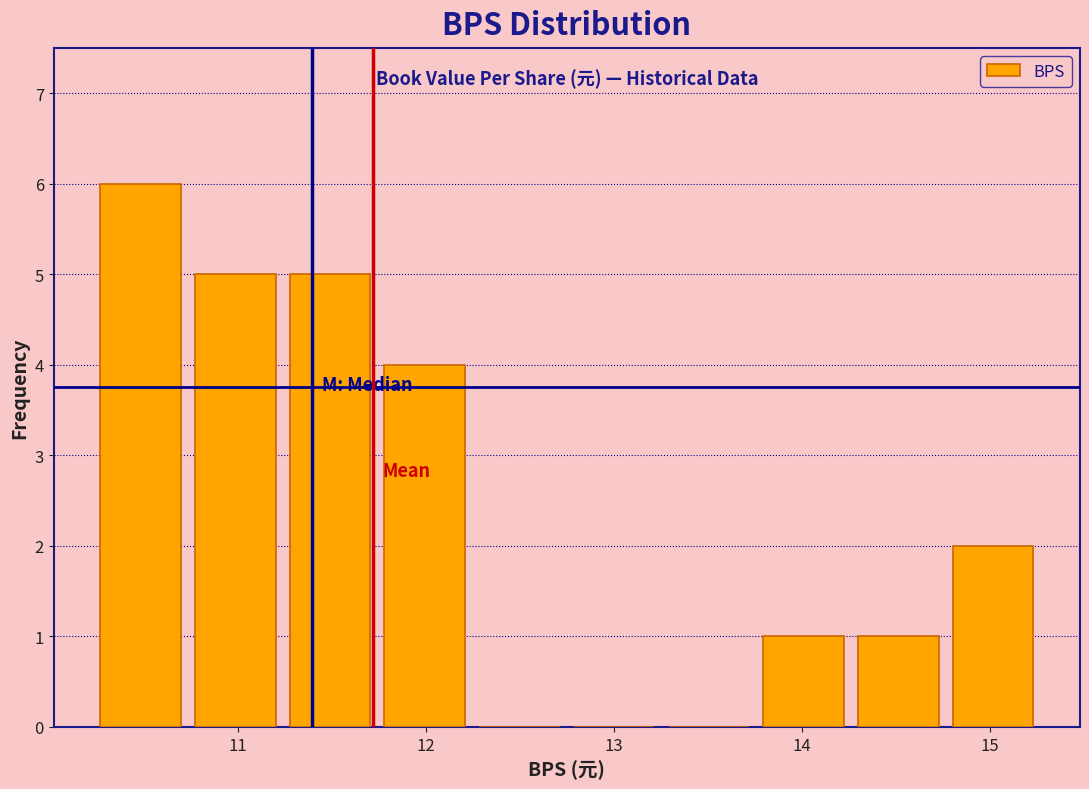

Reading left to right, transcribe this chart: for each bar, give the range it covers on the x-axis and its height. Neither the bar edges nor the heights are printed on the chart, so give them approximately, as read against the axes.

10.2 to 10.7: 6
10.7 to 11.2: 5
11.2 to 11.7: 5
11.7 to 12.2: 4
12.2 to 12.8: 0
12.8 to 13.3: 0
13.3 to 13.8: 0
13.8 to 14.3: 1
14.3 to 14.8: 1
14.8 to 15.3: 2